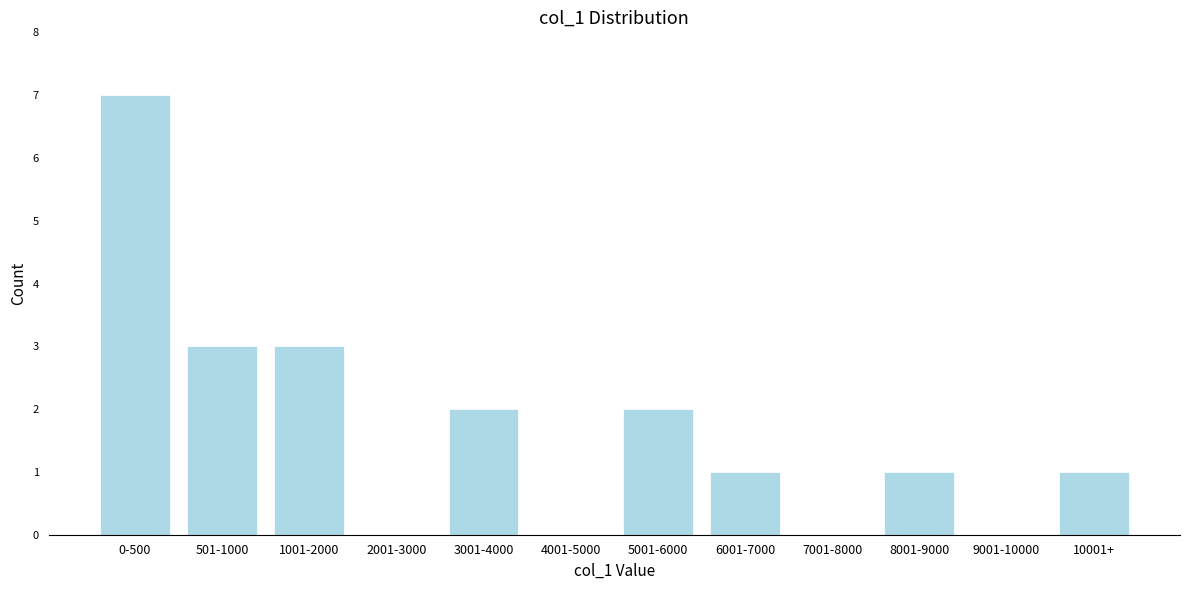

Reading left to right, what are all the values shown in this chart?

0-500=7	501-1000=3	1001-2000=3	2001-3000=0	3001-4000=2	4001-5000=0	5001-6000=2	6001-7000=1	7001-8000=0	8001-9000=1	9001-10000=0	10001+=1